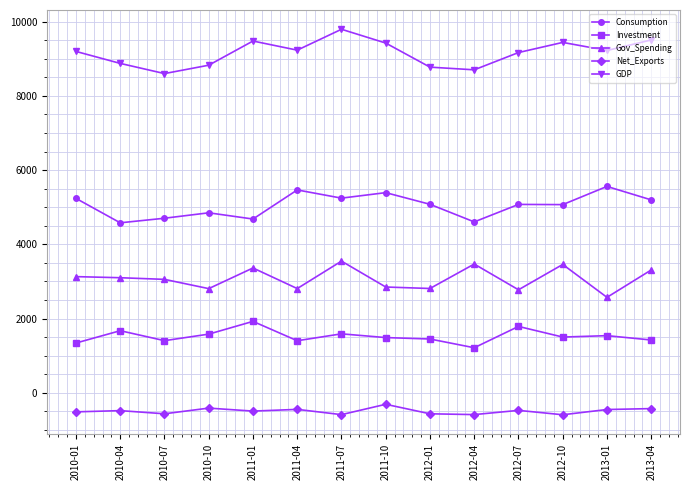

What is the difference between the second highest and second lowest values in the Net_Exports series?

175.7